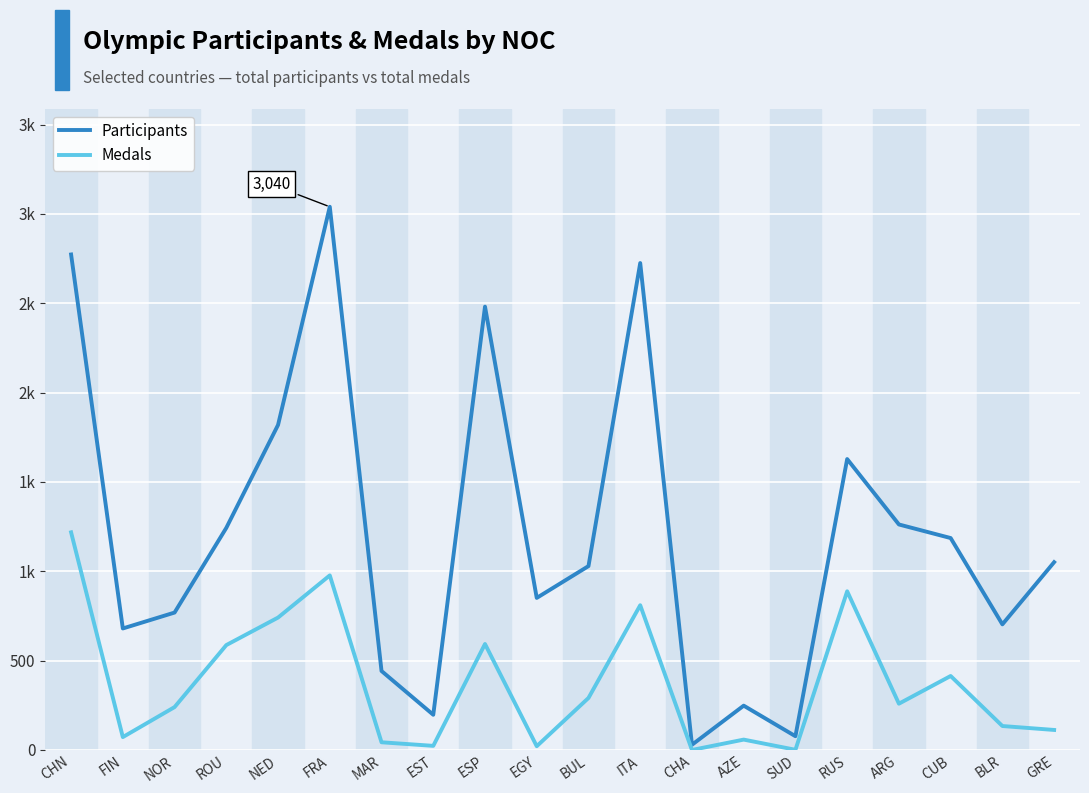

What is the value of the Participants point at the 20th from the left?

1051